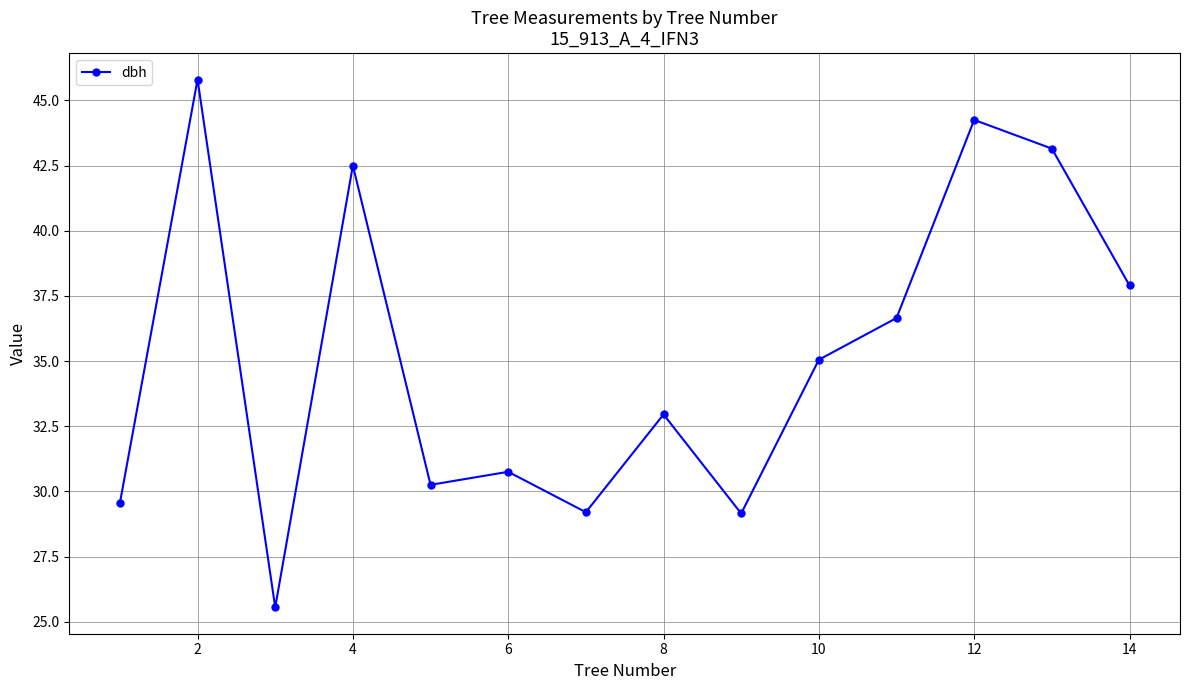

How many interior local valleys (lower than both neighbors) does the data have?

4